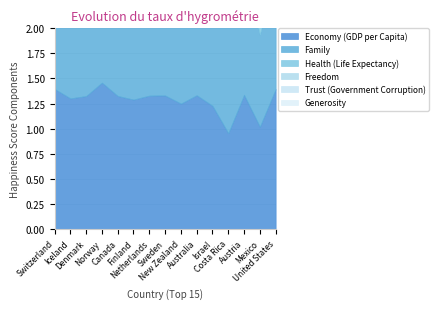

True or false: Trust (Government Corruption) and Economy (GDP per Capita) intersect in this chart.

False